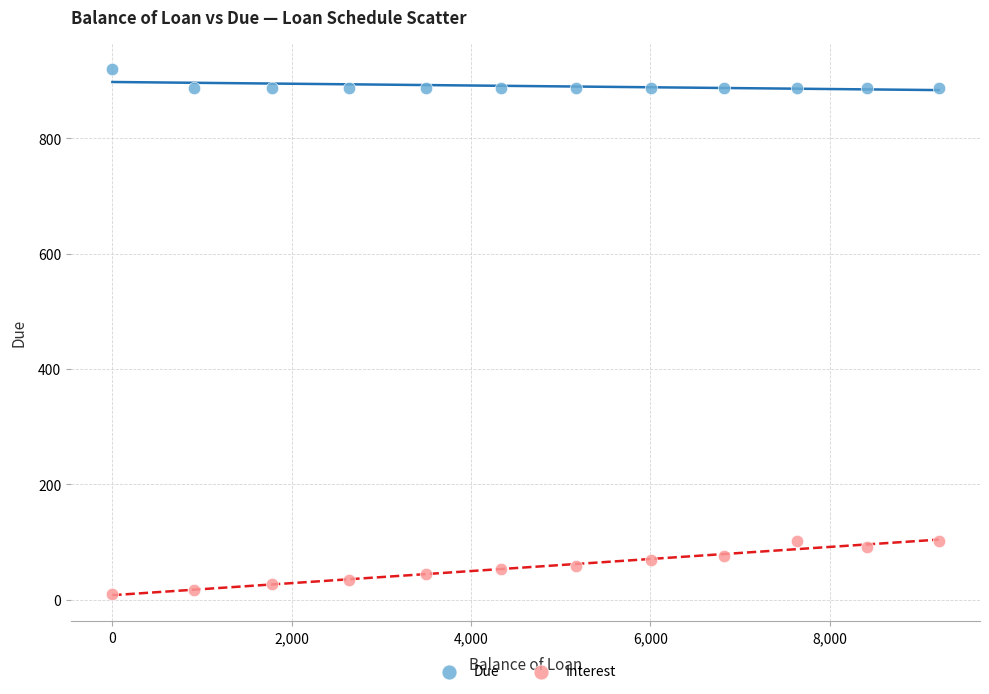

Across all data points, what is the range of X values (max minus min)?

9214.2